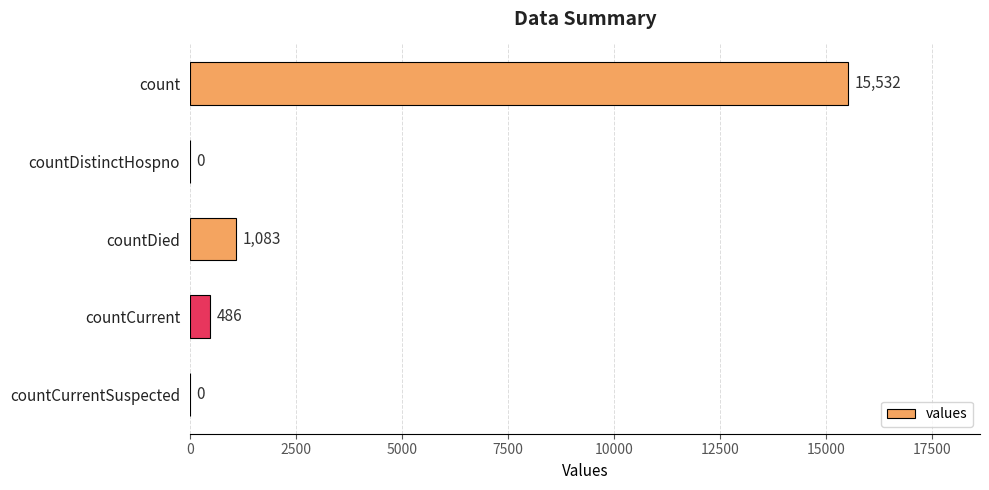

What is the sum of all values?

17101